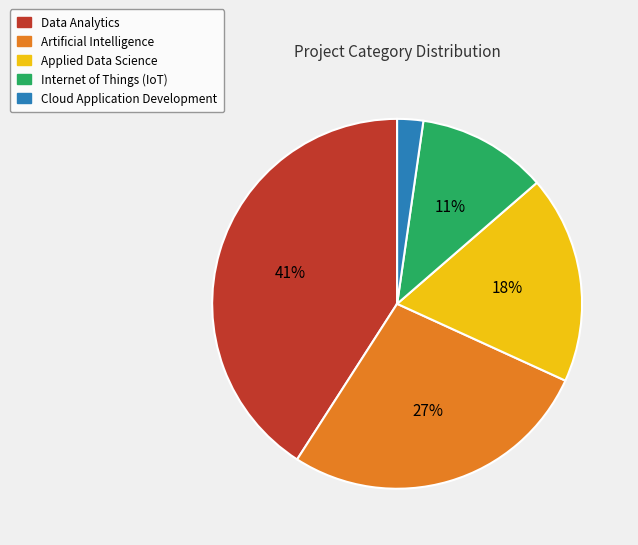

Between Data Analytics and Artificial Intelligence, which is larger?

Data Analytics